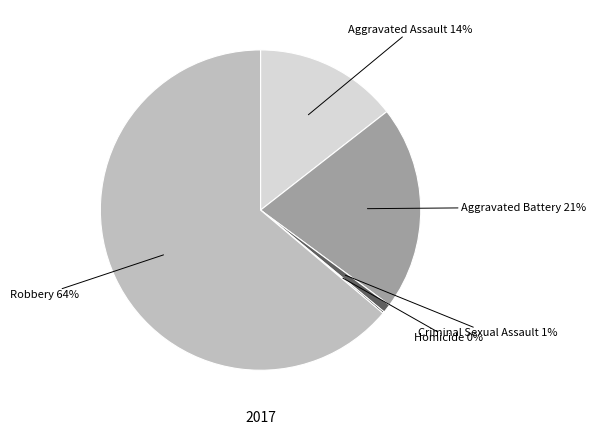

To the nearest percent, what is the average slice percentage?

20%